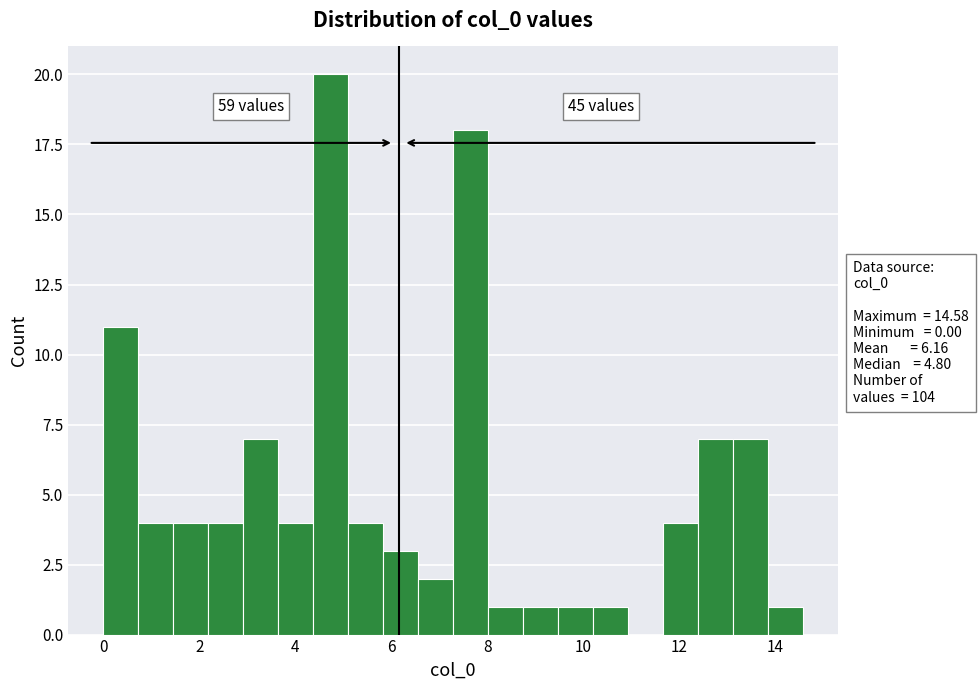

Read against the x-axis, roughly where is the centre of the tallest bar?

4.8